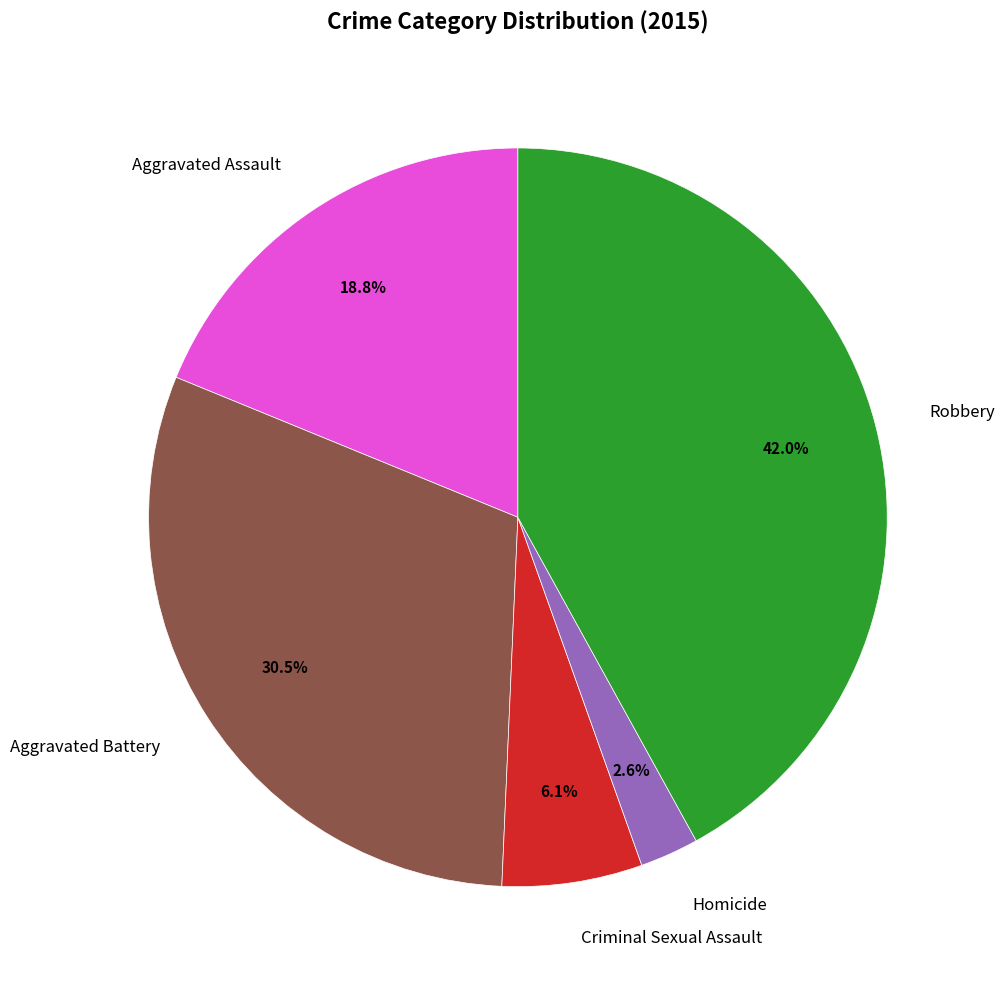

Rank the categories by value from lowest to highest.

Homicide, Criminal Sexual Assault, Aggravated Assault, Aggravated Battery, Robbery